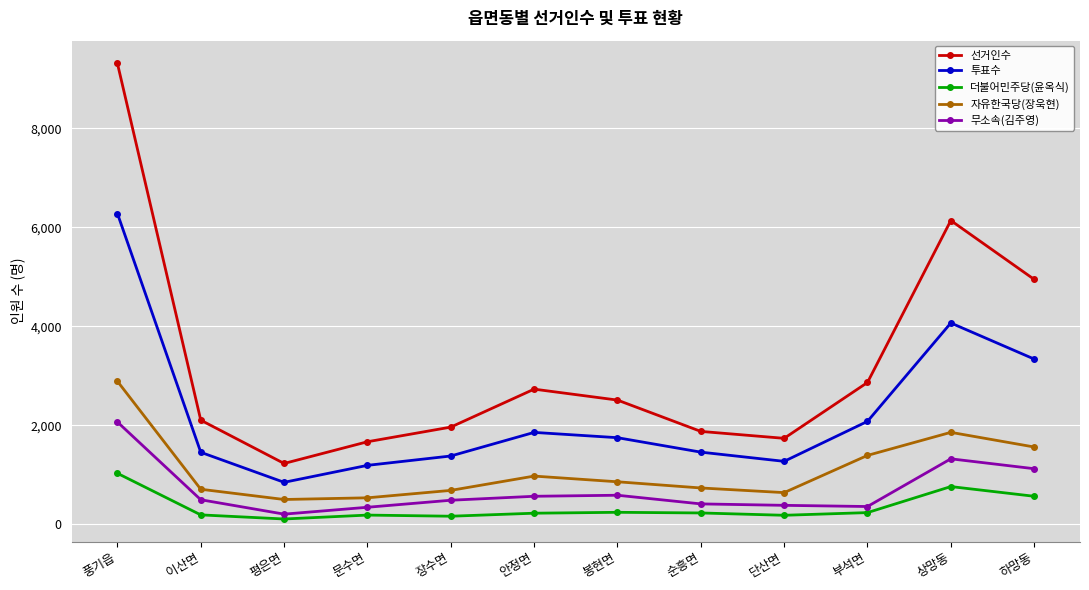

What is the minimum value for 투표수?

847